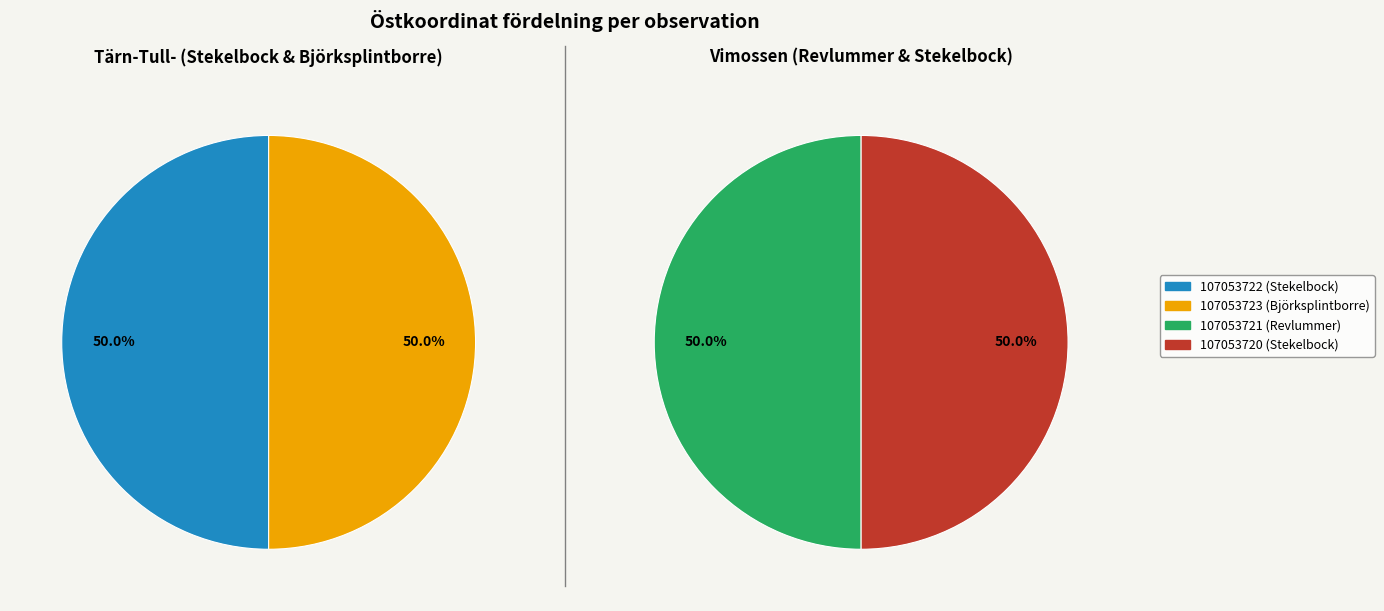

Which category has the smallest portion of the pie?

107053720 (Stekelbock)